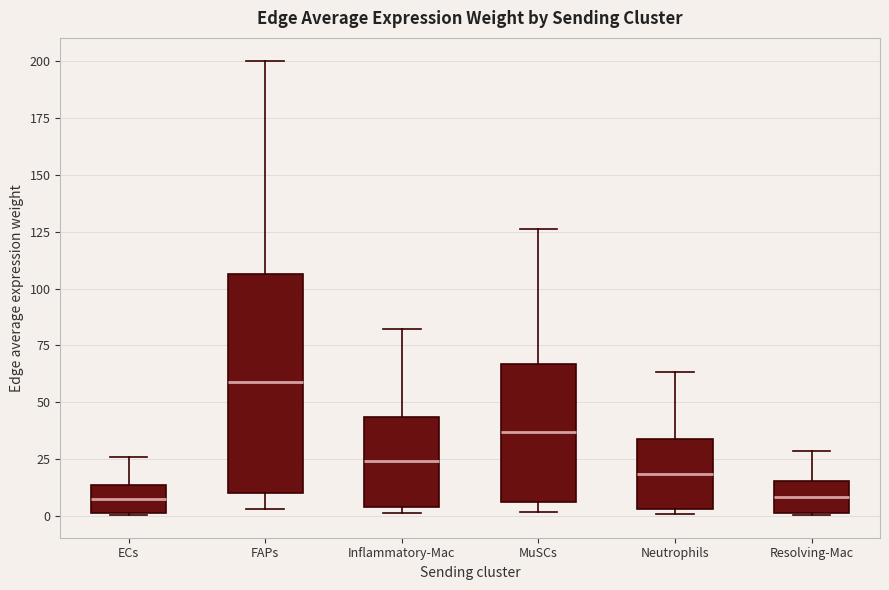

Comparing the boxes themselves (not the whiskers), which one is the tallest?

FAPs